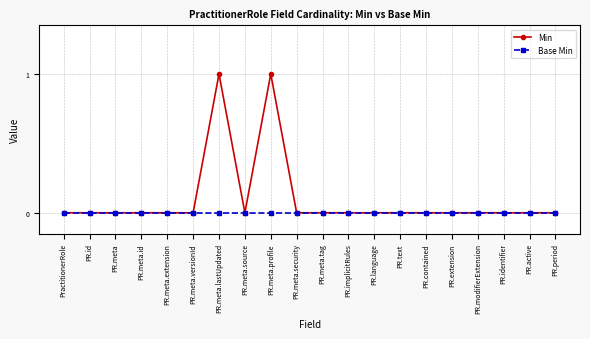

The value of Min at PR.extension is 0. True or false?

True